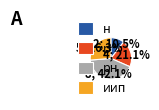

Combined, do р and н account for over 50%?

No